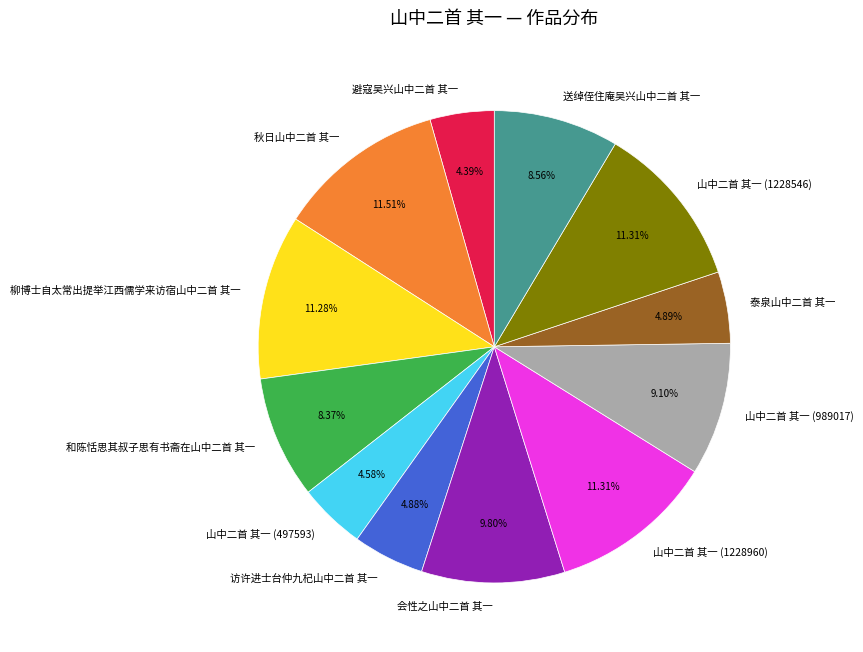

How many slices are in this pie chart?

12